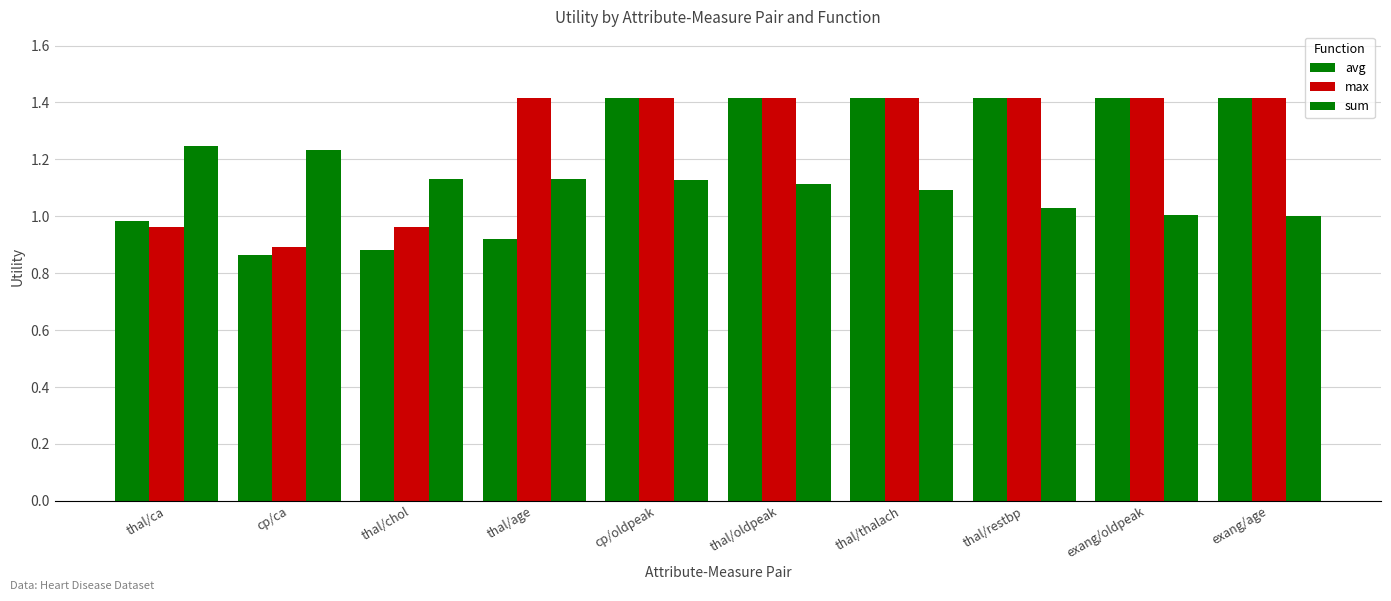

What is the value of the max bar at the 3rd from the left?

1.0